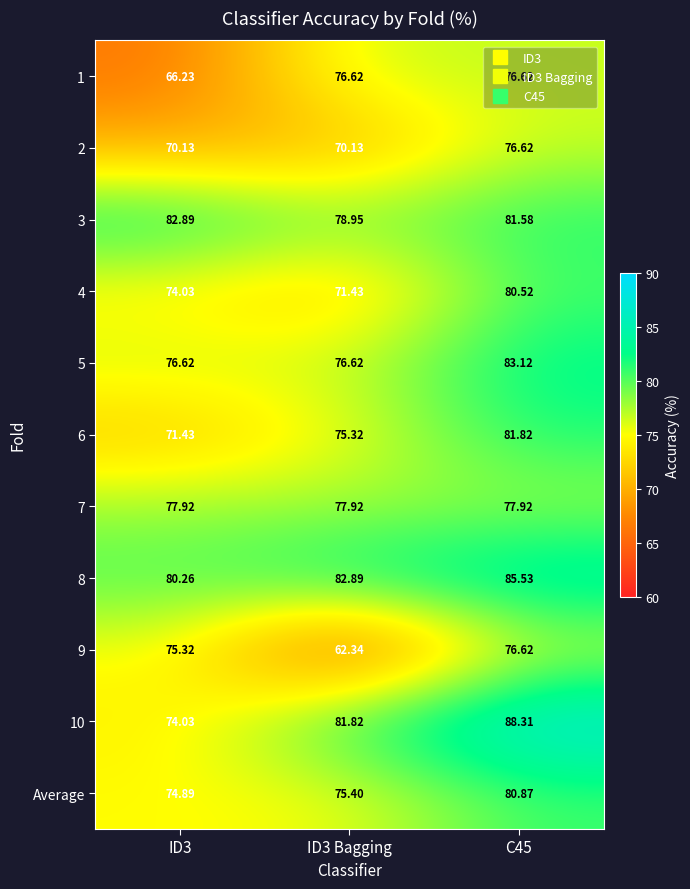

Count the number of data series in this chart.

11